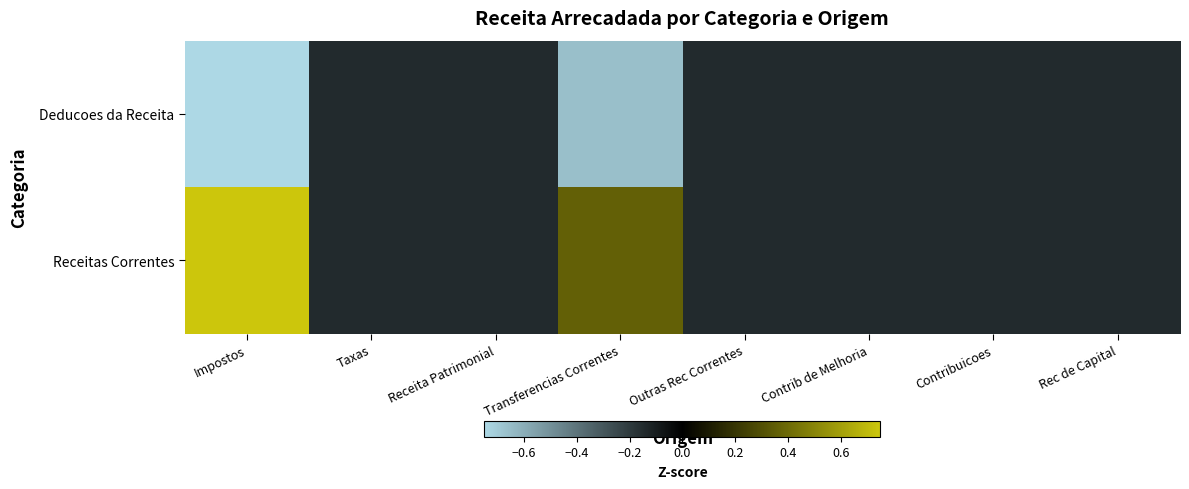

Reading left to right, extract all data points from this chart.

Deducoes da Receita: Impostos=-0.8	Taxas=-0.1	Receita Patrimonial=-0.1	Transferencias Correntes=-0.7	Outras Rec Correntes=-0.1	Contrib de Melhoria=-0.1	Contribuicoes=-0.1	Rec de Capital=-0.1
Receitas Correntes: Impostos=0.8	Taxas=-0.1	Receita Patrimonial=-0.1	Transferencias Correntes=0.4	Outras Rec Correntes=-0.1	Contrib de Melhoria=-0.1	Contribuicoes=-0.1	Rec de Capital=-0.1